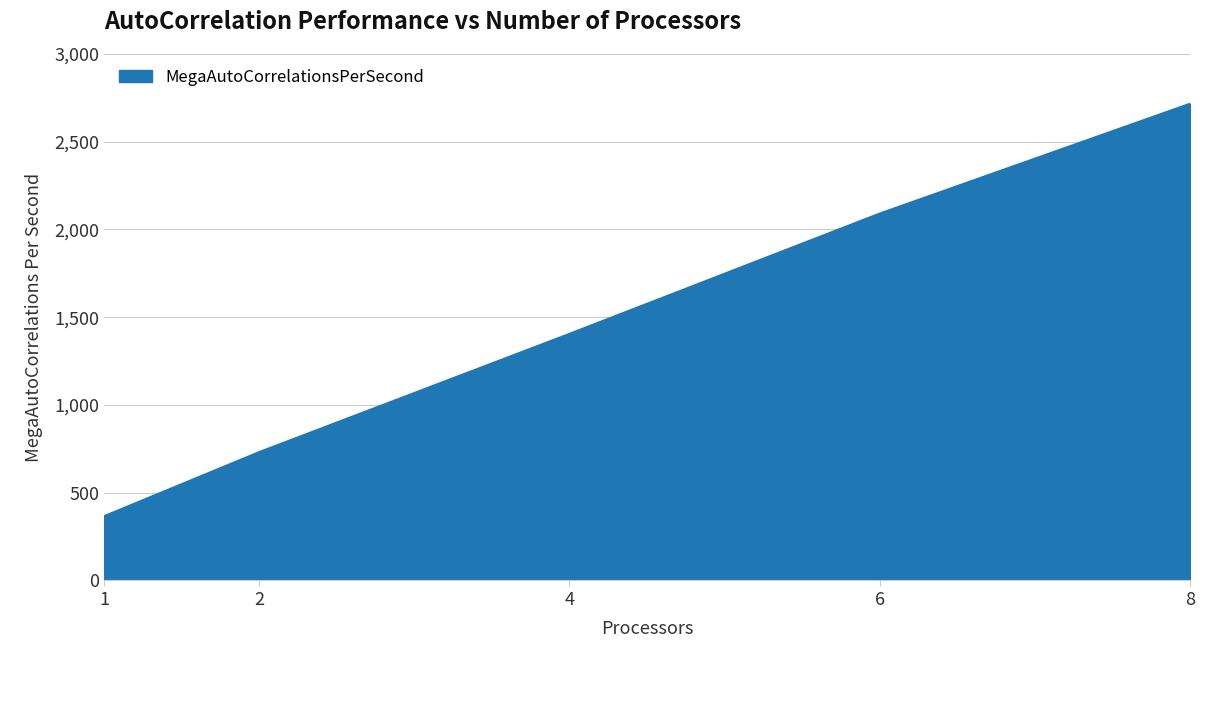

How many lines are shown in the chart?

1